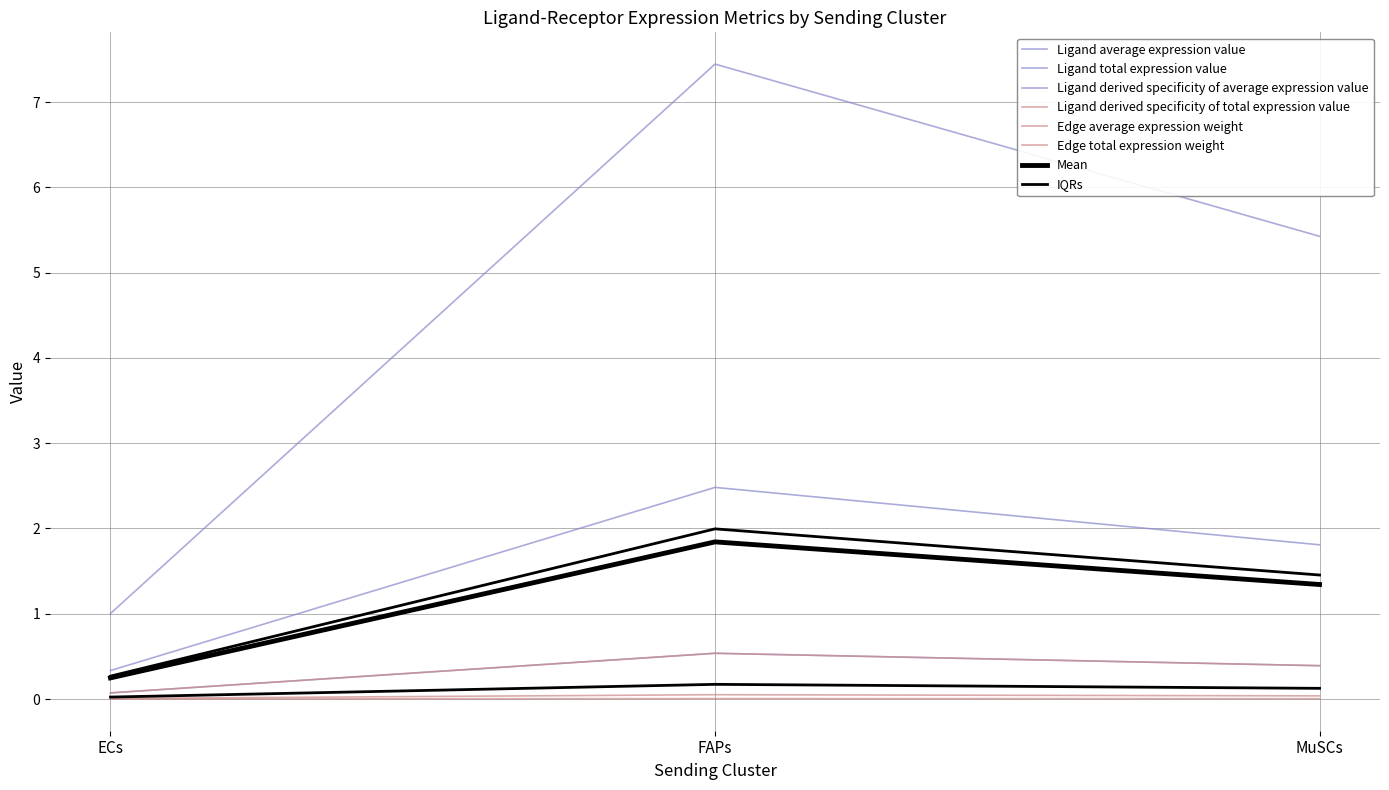

At how many categories does at least one series exceed 3?

2